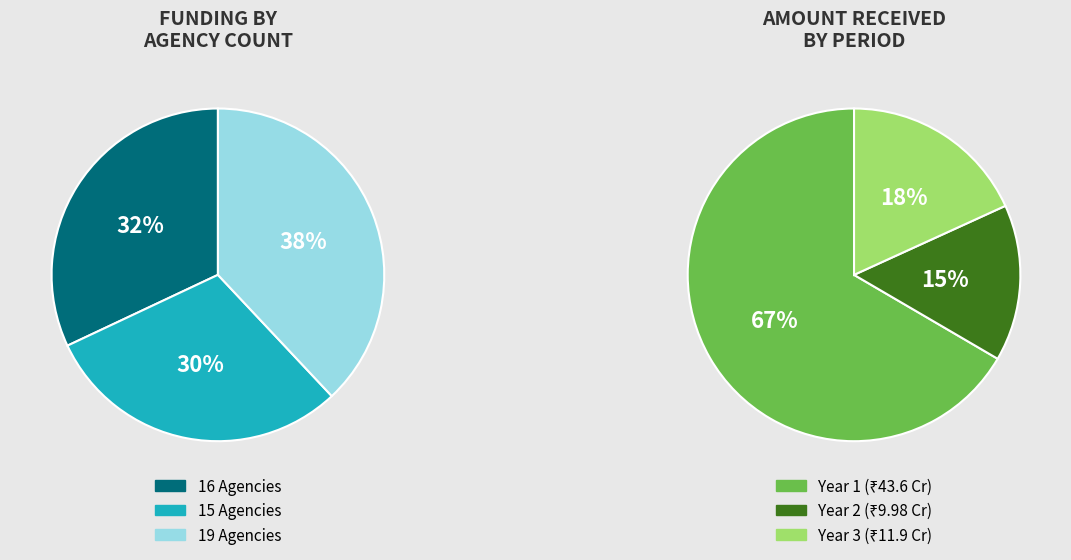

Which slice is the smallest?

15 Agencies